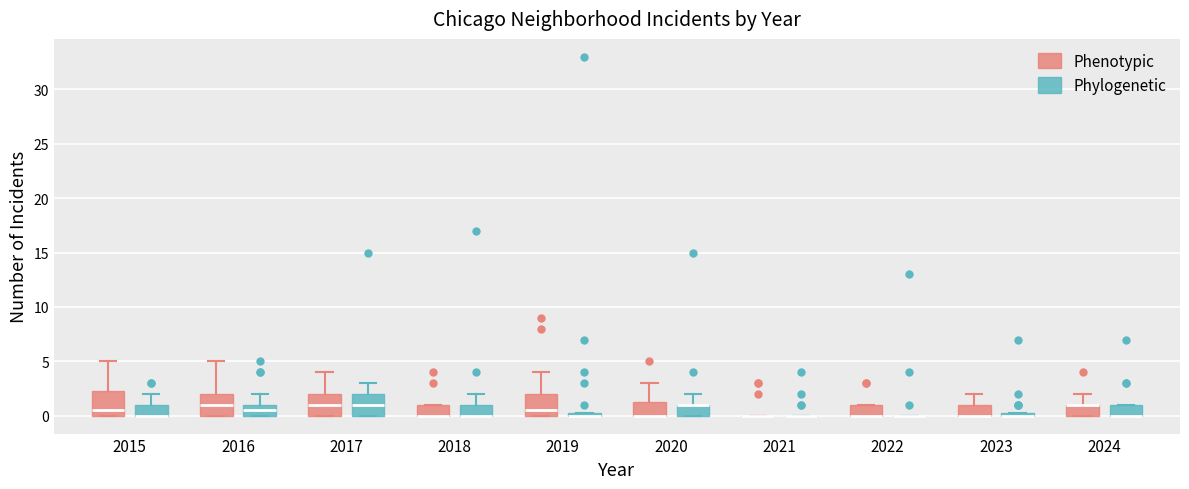

Where is the lower edge of the box for 2018 (Phylogenetic) on the y-axis? The values are not printed on the chart, so give them approximately, as read against the axis.

0.0